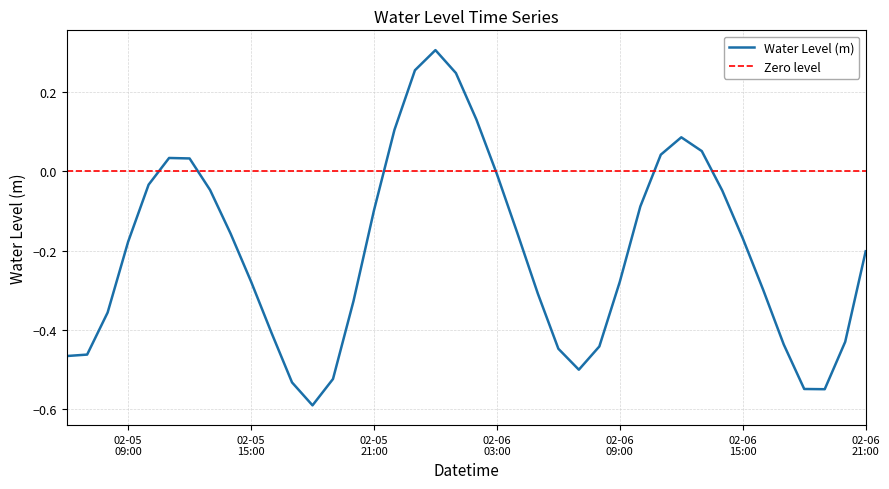

What is the label of the 8th point from the left?

2023-02-05 13:00:00